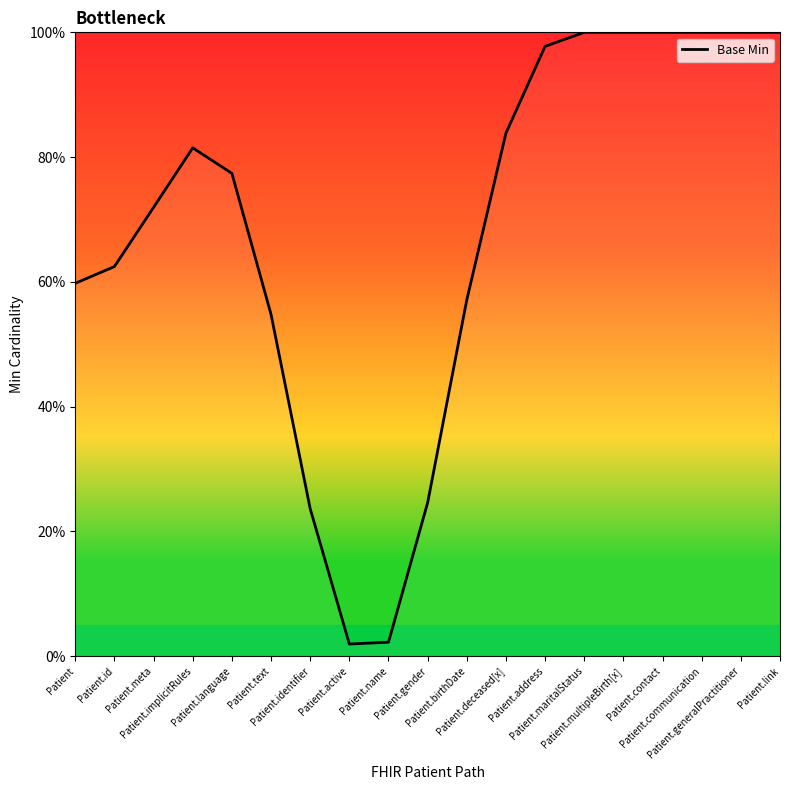

What is the difference between the maximum and second lowest values?

97.8